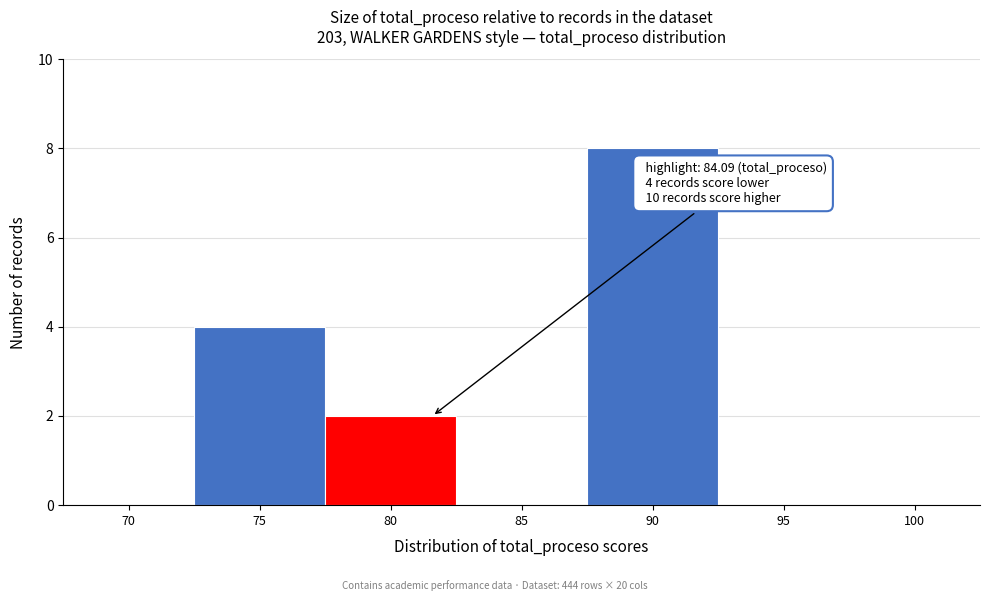

Reading right to left, what are all the values shown in this chart?

100=0	95=0	90=8	85=0	80=2	75=4	70=0